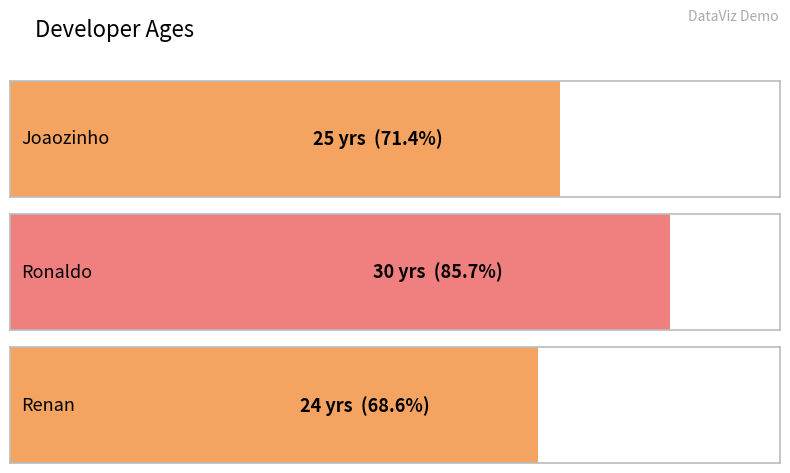

What is the approximate value at Renan?

24